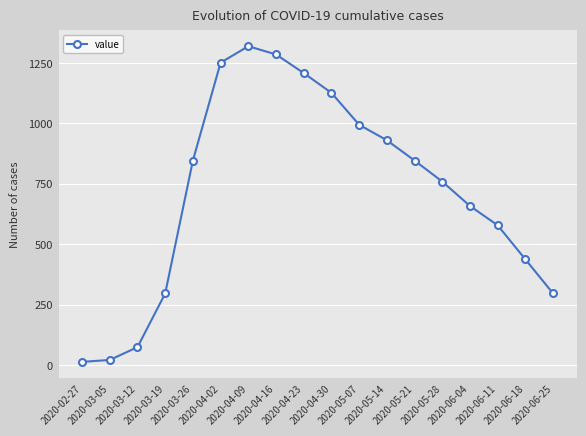

What is the label of the 3rd point from the right?

2020-06-11